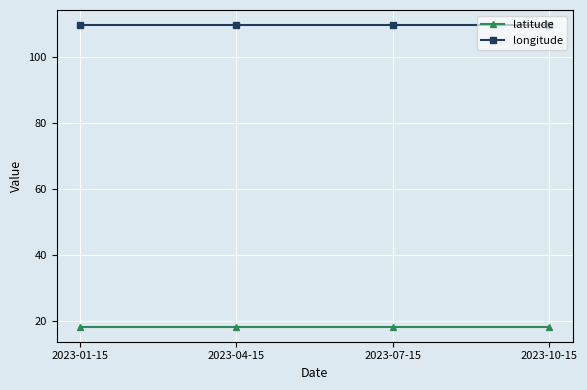

List the series in order of their overall mean, lowest first.

latitude, longitude